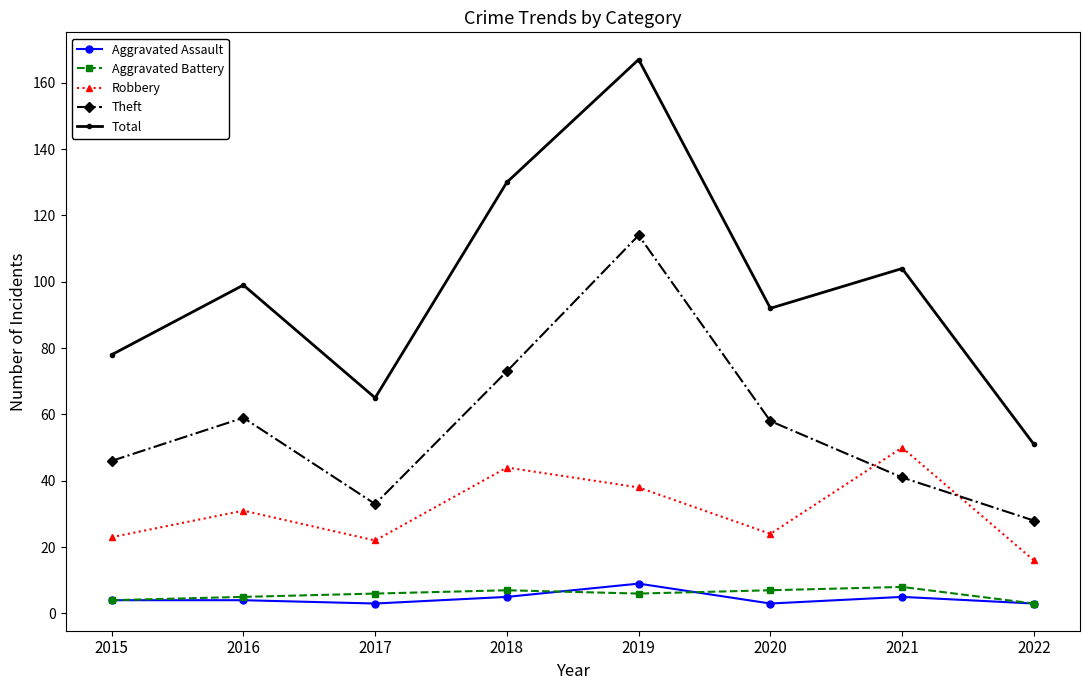

Count the Aggravated Assault values in the range 3 to 5.

7